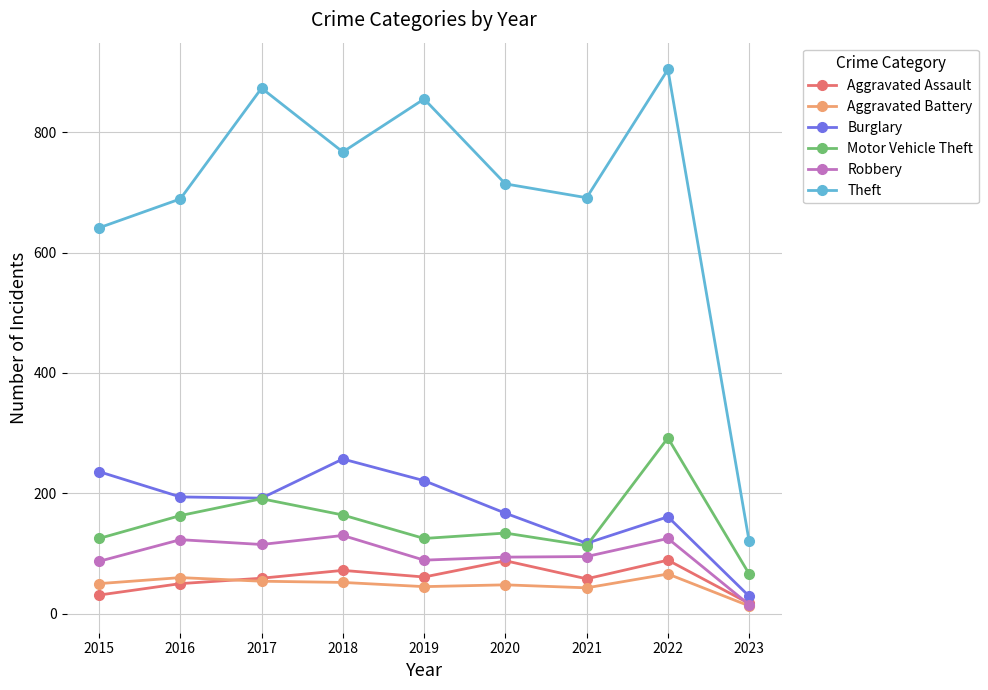

True or false: Burglary has more than 1 interior local peaks.

True